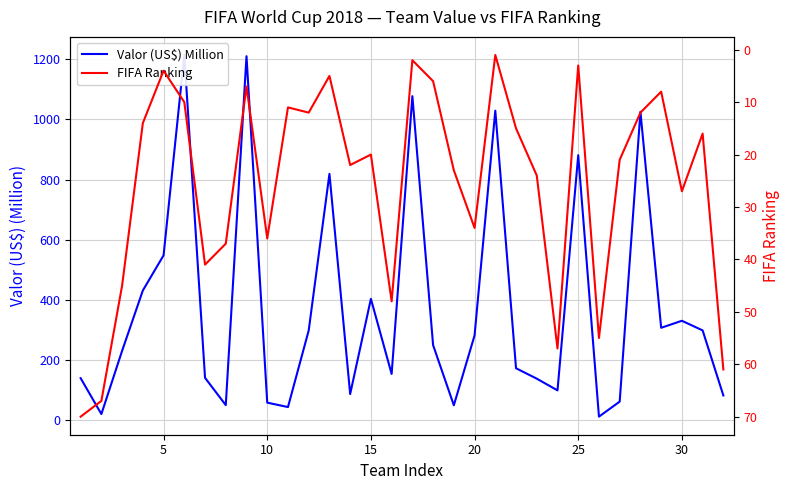

Reading right to left, what are all the values shown in this chart?

Valor (US$) Million: 82.0	298.4	330.4	307.1	1025.5	61.6	11.6	881.2	98.9	137.9	172.5	1029.1	281.6	49.4	249.5	1077.3	153.5	403.3	86.8	818.9	298.1	43.5	58.1	1210.3	49.9	140.7	1214.4	548.0	431.2	230.5	20.1	139.5
FIFA Ranking: 61.0	16.0	27.0	8.0	12.0	21.0	55.0	3.0	57.0	24.0	15.0	1.0	34.0	23.0	6.0	2.0	48.0	20.0	22.0	5.0	12.0	11.0	36.0	7.0	37.0	41.0	10.0	4.0	14.0	45.0	67.0	70.0